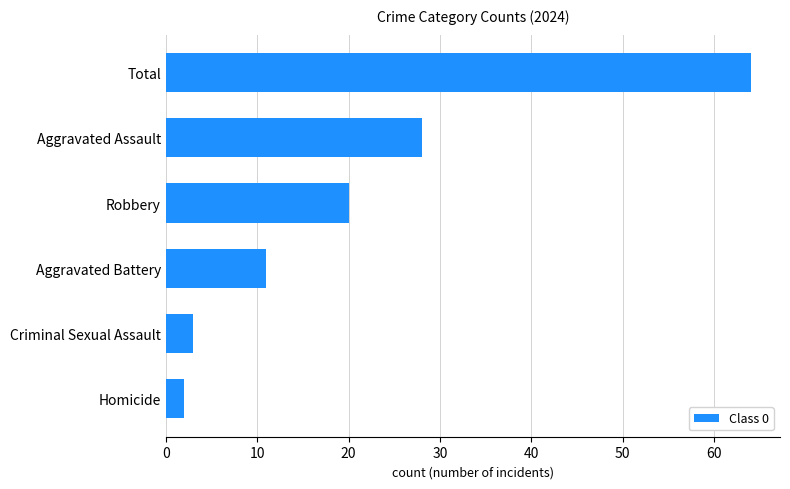

At which label is the value closest to 33?

Aggravated Assault